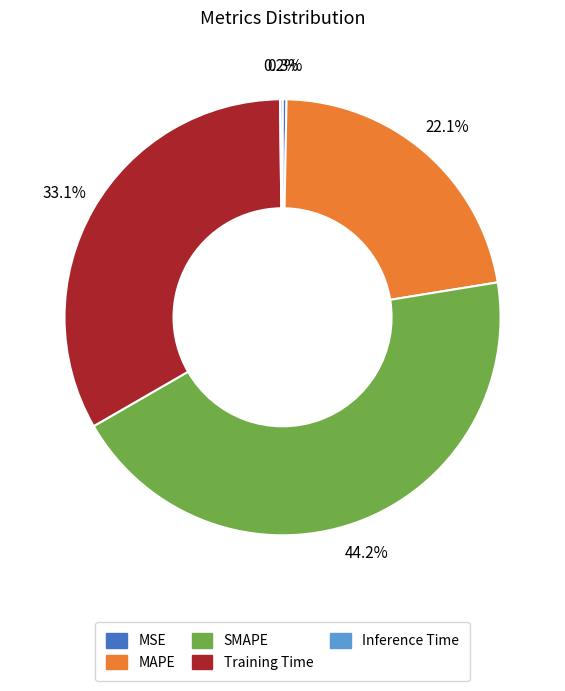

The MAPE slice represents 22% of the pie. True or false?

True